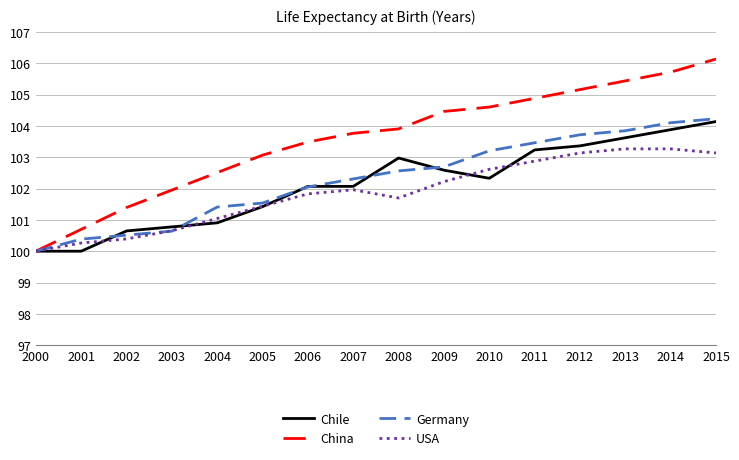

What is the spread (max minus min) of values at 2010?

2.3